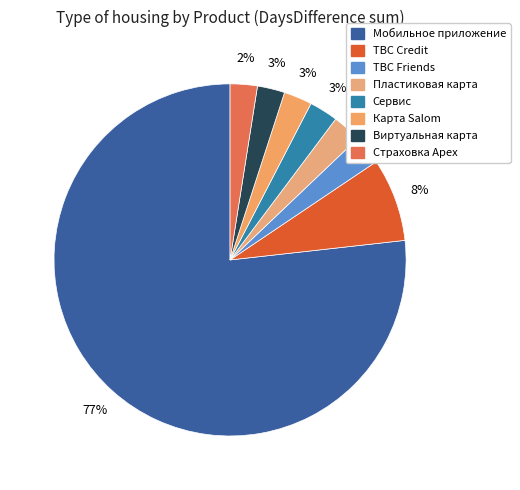

Rank the categories by value from lowest to highest.

Страховка Apex, Виртуальная карта, Карта Salom, Сервис, Пластиковая карта, TBC Friends, TBC Credit, Мобильное приложение